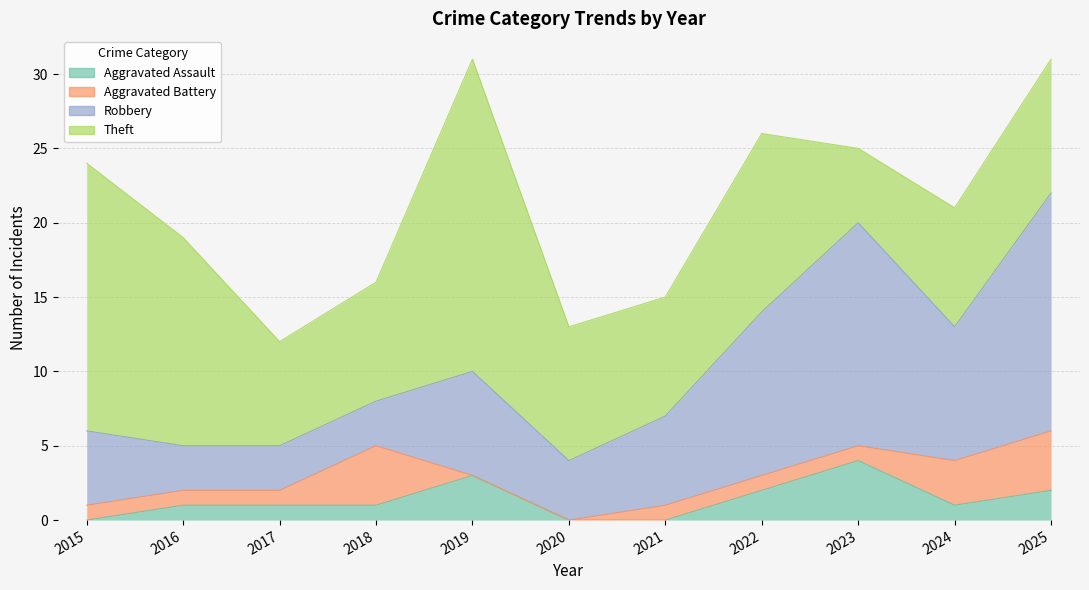

How many interior local valleys does the Robbery series have?

2